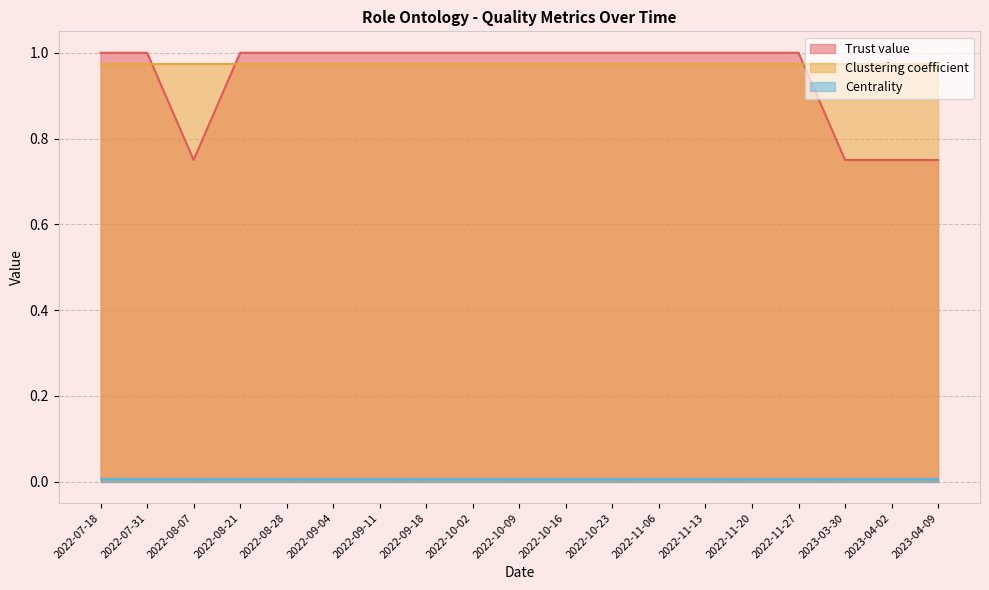

True or false: Clustering coefficient and Centrality cross at least once.

False